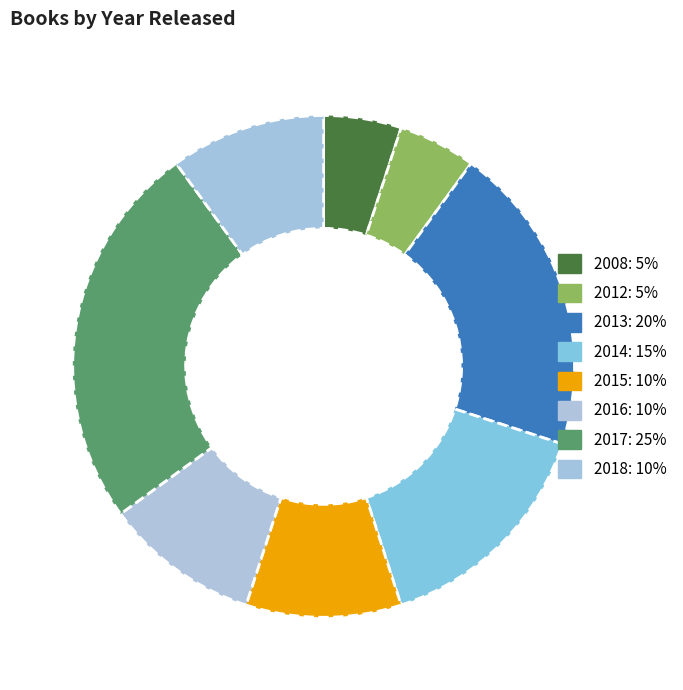

Count the number of slices in the pie.

8